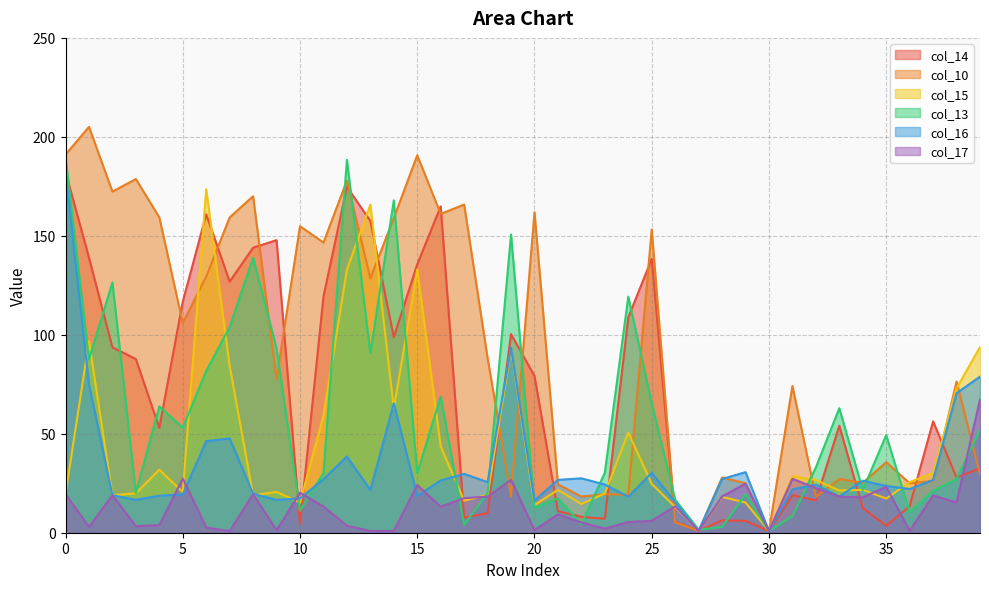

Which series has the widest spread of values?

col_10